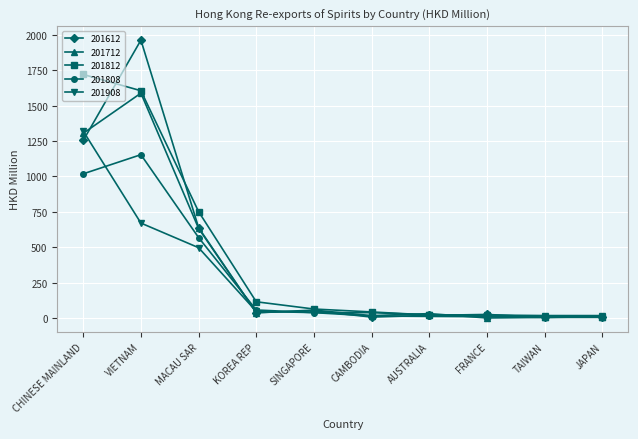

The value of 201908 at SINGAPORE is 38.5. True or false?

True